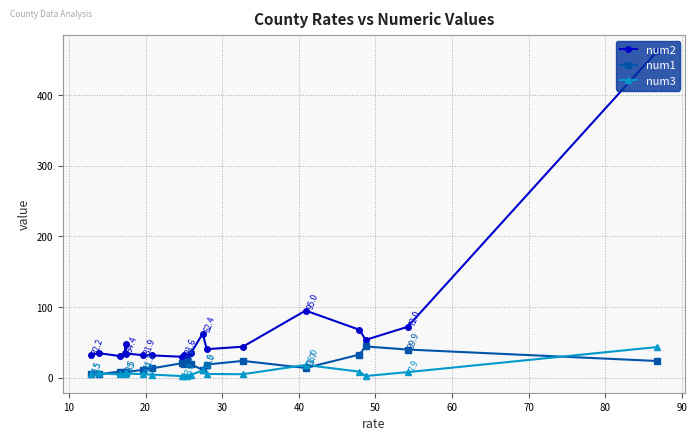

What is the minimum value for num2?

29.1